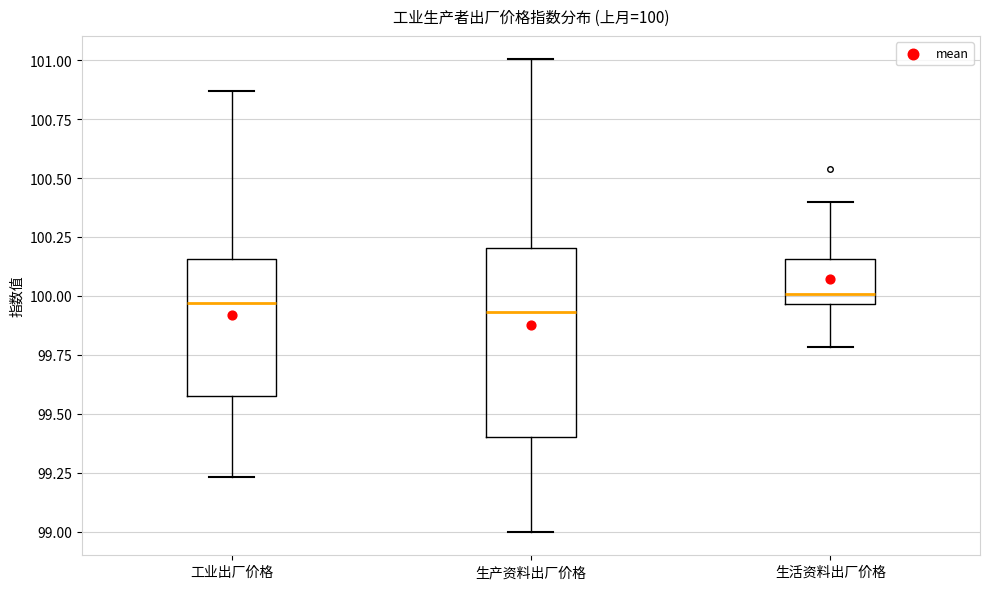

Which box is the tallest, from its lower edge to its upper edge?

生产资料出厂价格